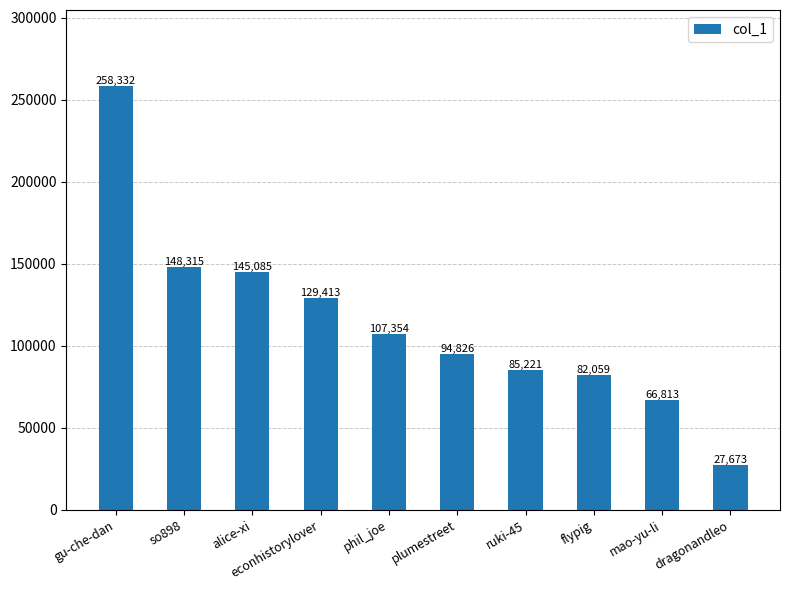

Reading left to right, what are all the values shown in this chart?

gu-che-dan=258332	so898=148315	alice-xi=145085	econhistorylover=129413	phil_joe=107354	plumestreet=94826	ruki-45=85221	flypig=82059	mao-yu-li=66813	dragonandleo=27673